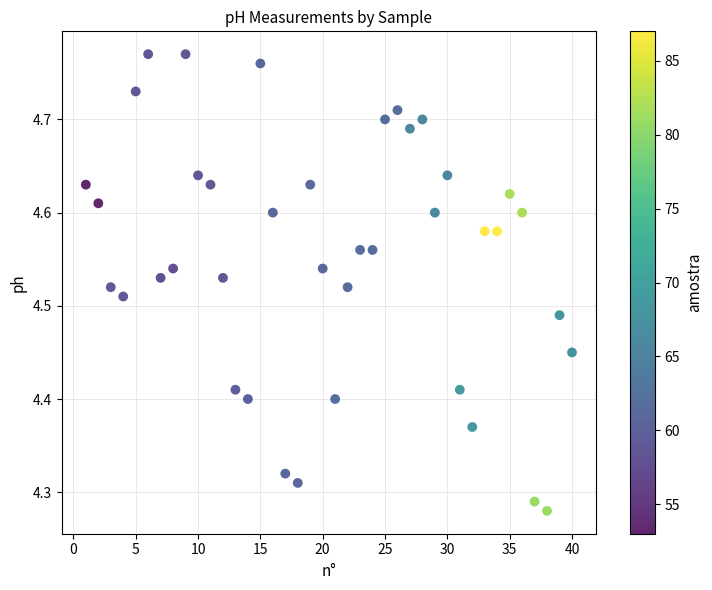

What is the range of X values (max minus min)?

39.0